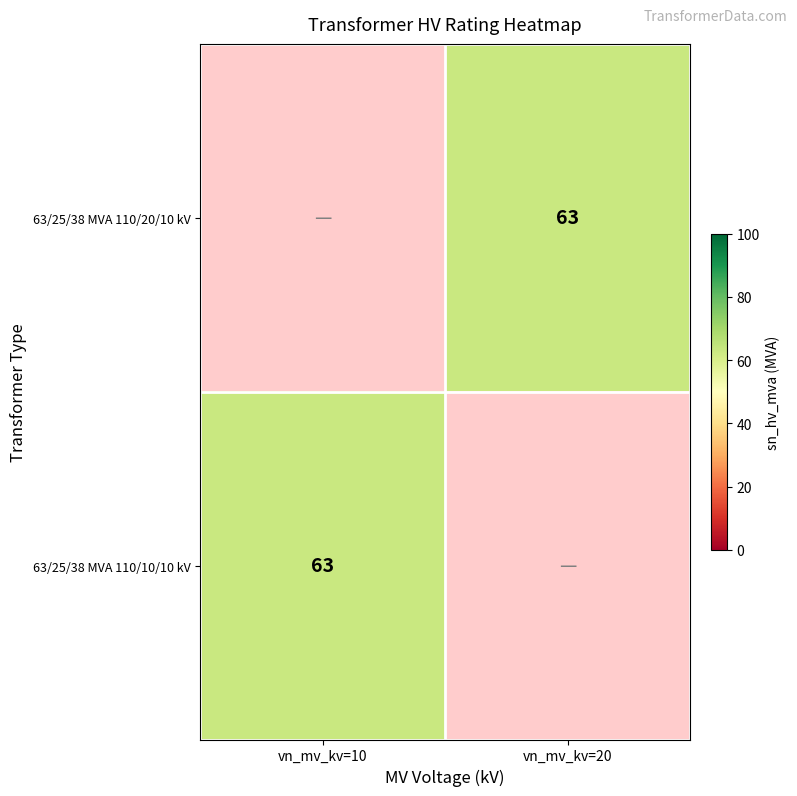

Rank the series by their average value, from highest to lowest.

63/25/38 MVA 110/20/10 kV, 63/25/38 MVA 110/10/10 kV